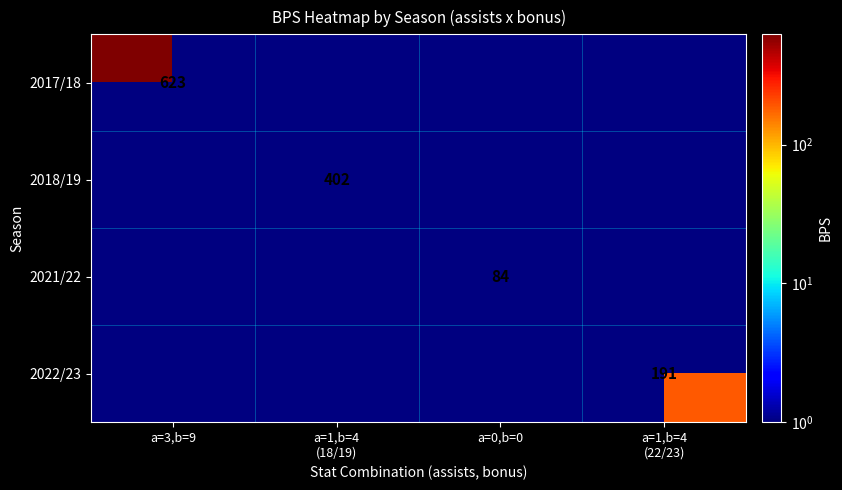

Count the number of data series in this chart.

4